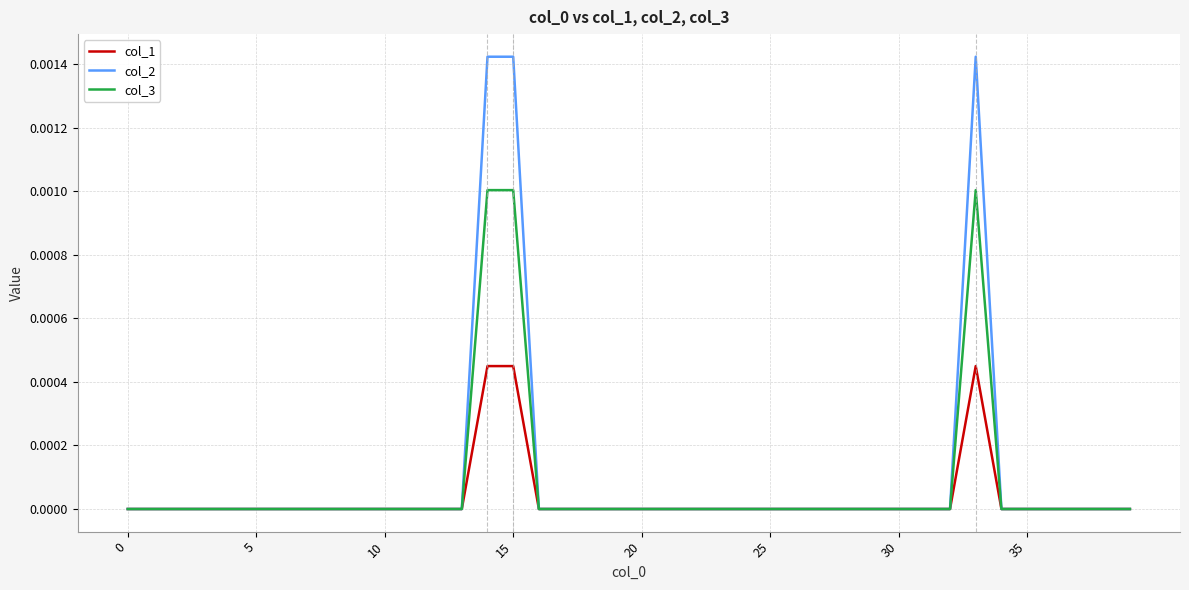

Rank the series by their maximum value, from highest to lowest.

col_2, col_3, col_1